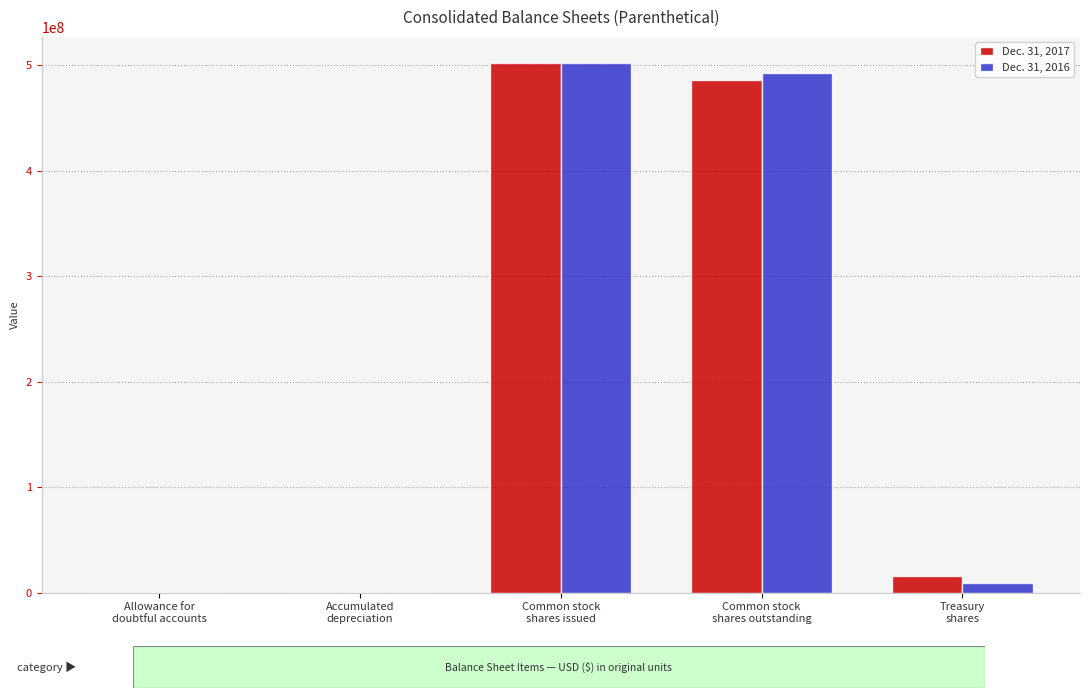

The value of Dec. 31, 2016 at Common stock
shares outstanding is 492855297. True or false?

True